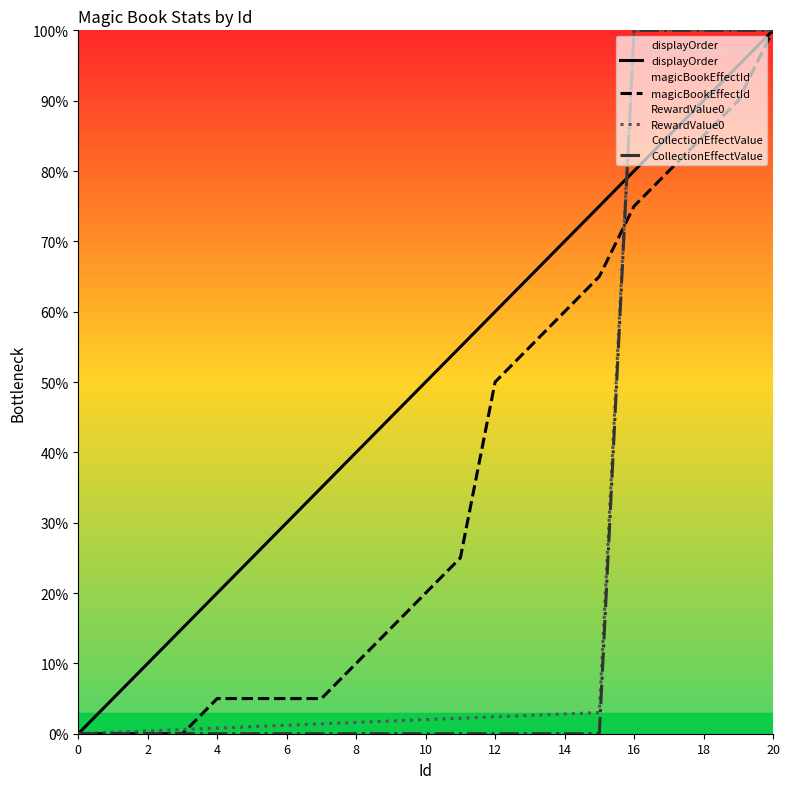

True or false: displayOrder has more than 2 points higher than both neighbors.

False